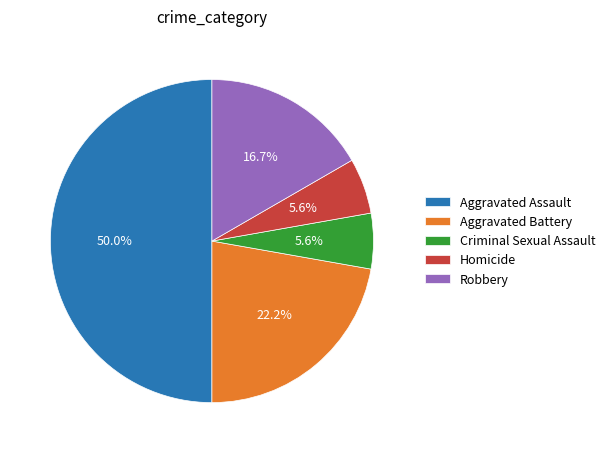

How many slices are in this pie chart?

5